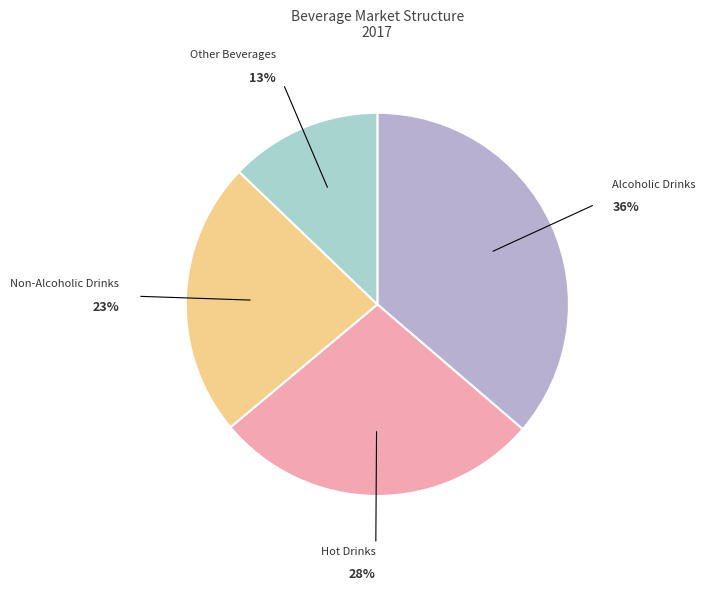

Is the sum of Hot Drinks and Other Beverages greater than half?

No